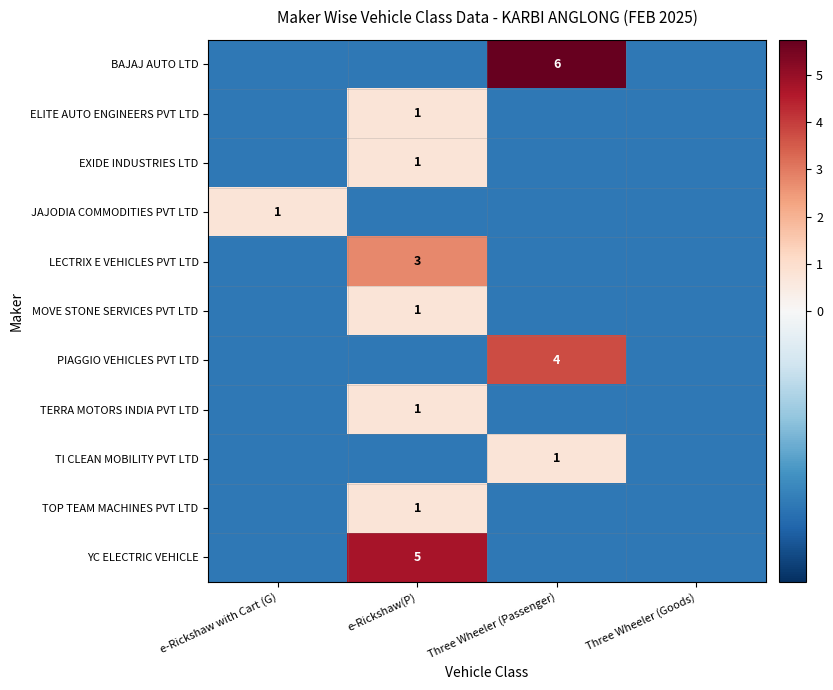

What is the difference between the highest and lowest values at Three Wheeler (Passenger)?

6.0